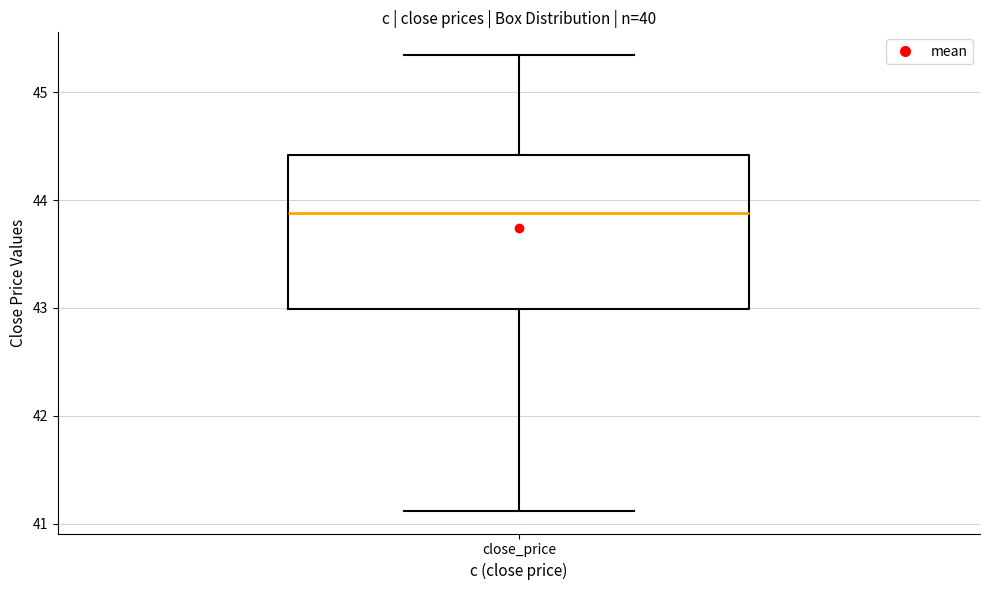

Where does the lower whisker of the box for close_price end on the y-axis? The values are not printed on the chart, so give them approximately, as read against the axis.

41.1